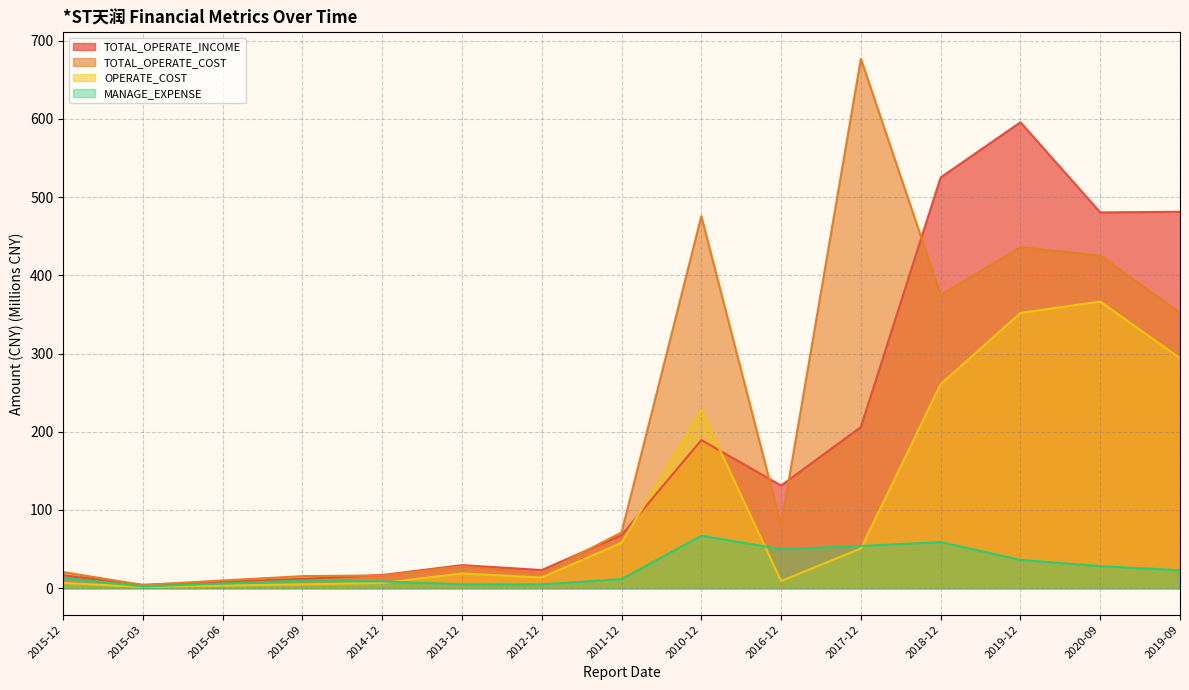

Does the chart display data point markers on the line(s)?

No